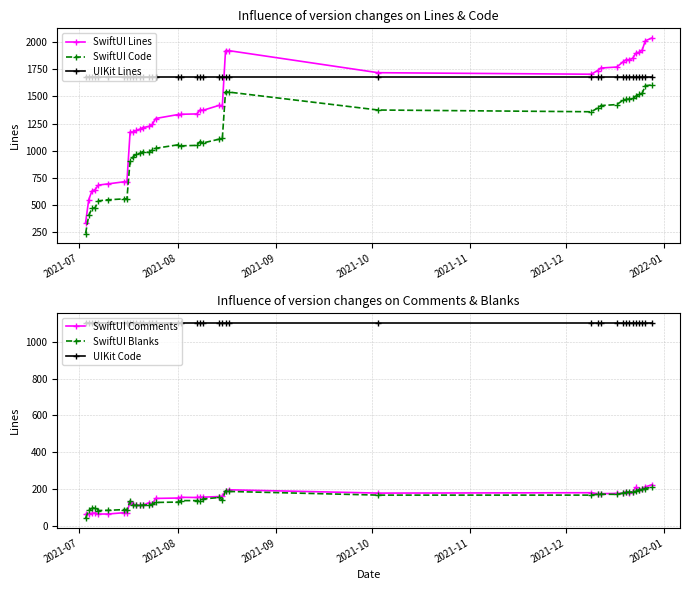

True or false: SwiftUI Code and SwiftUI Lines intersect in this chart.

False